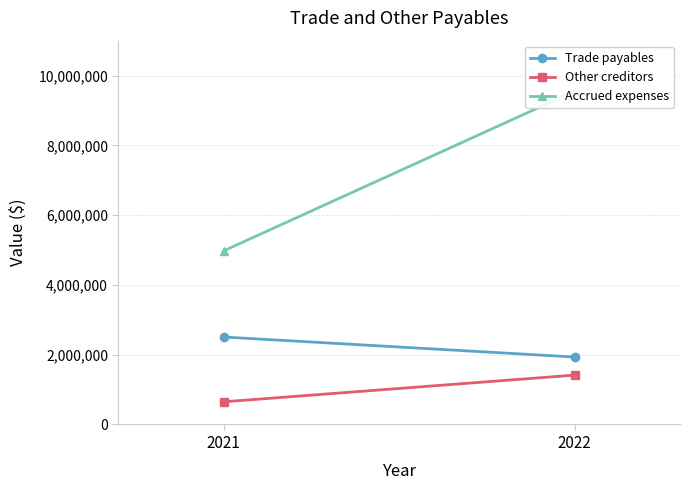

How many series are shown in this chart?

3